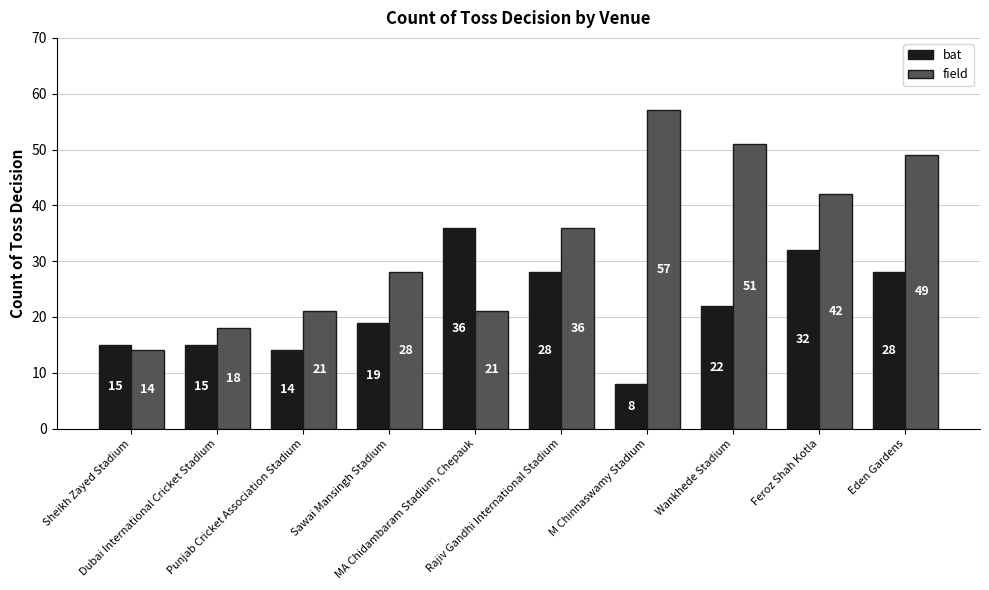

Count the number of categories in the chart.

10